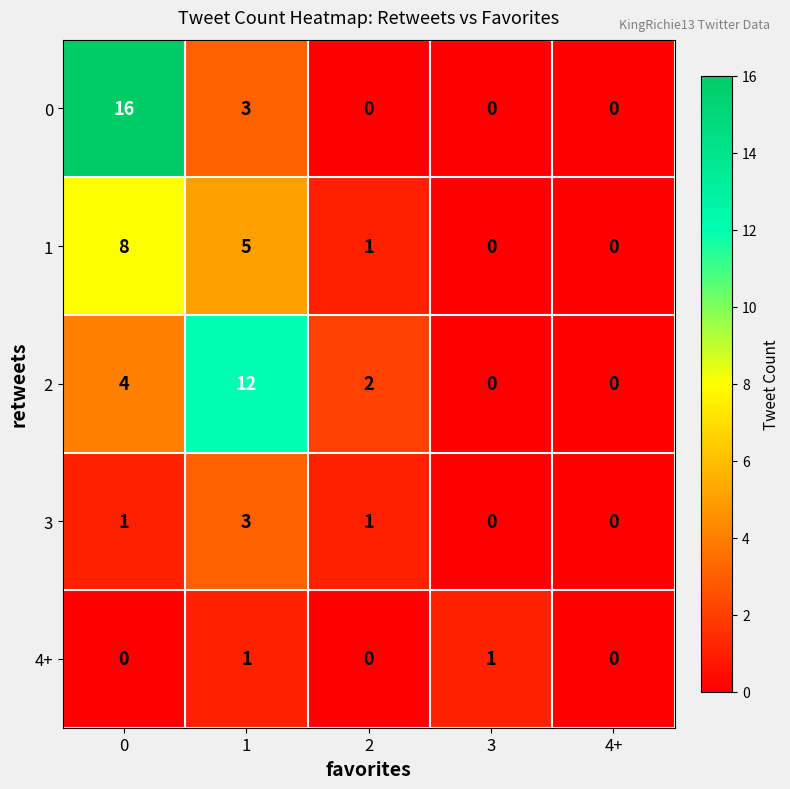

What is the sum of the 2 values at 2 and 0?

6